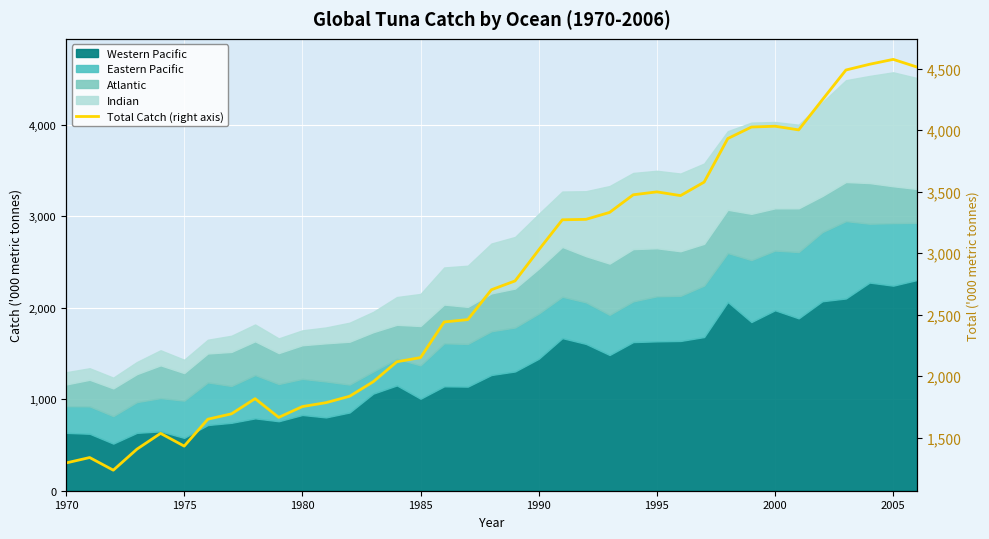

Reading left to right, list all the values displayed in this chart.

1295.5	1339.6	1236.8	1407.7	1536.1	1432.5	1651.2	1694.8	1818.1	1665.9	1754.0	1785.6	1837.8	1956.1	2118.2	2152.1	2441.7	2461.0	2703.6	2775.3	3027.2	3272.1	3275.7	3332.2	3475.5	3499.1	3468.8	3578.5	3932.4	4026.0	4032.8	4002.9	4247.4	4489.8	4536.4	4576.1	4514.1